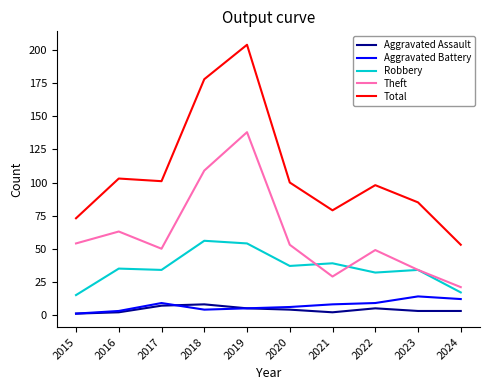

What is the maximum value for Aggravated Assault?

8